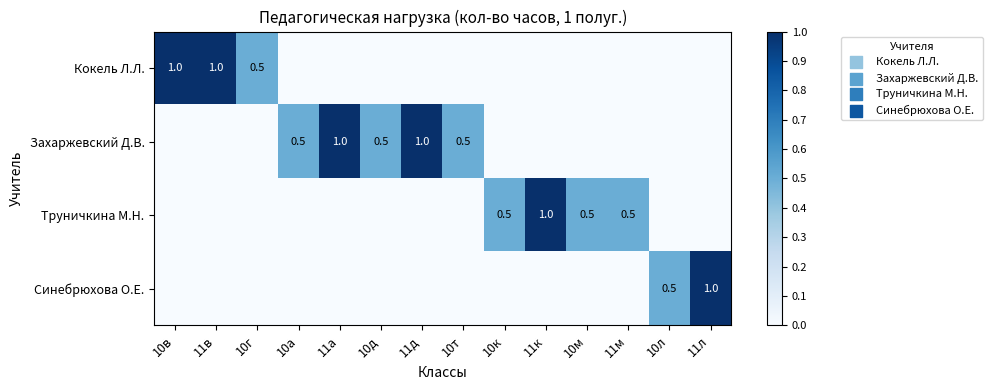

Is the value of Труничкина М.Н. at 11м greater than the value of Кокель Л.Л. at 10в?

No